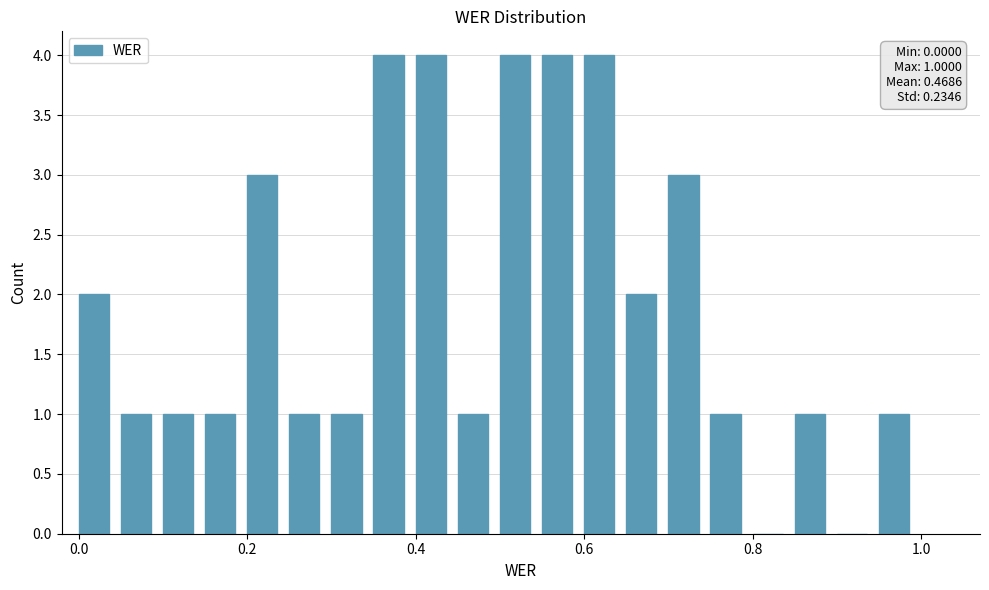

What is the maximum value shown in the chart?

4